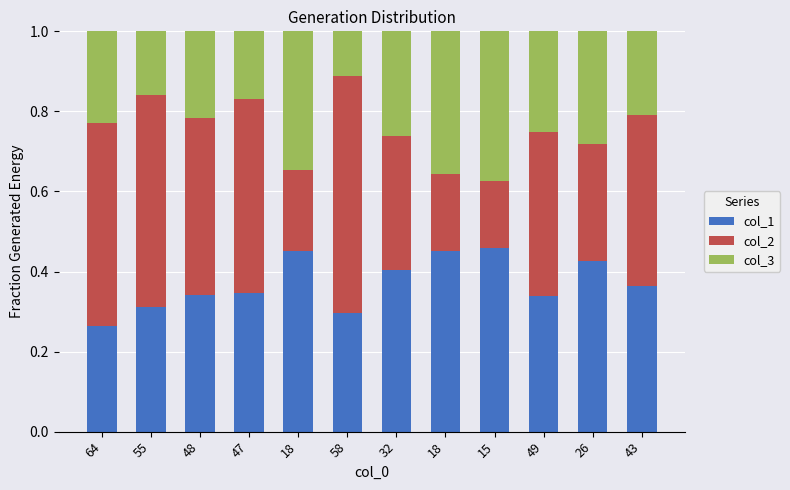

Which series changed the most between 48 and 32?

col_2